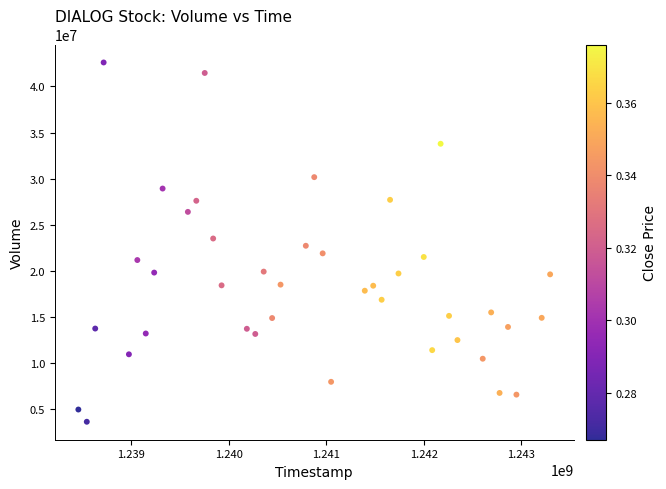

What is the range of Y values (max minus min)?

38980010